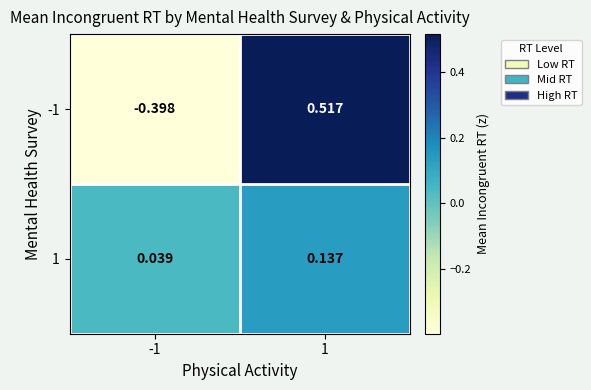

At how many categories does at least one series exceed 0?

2